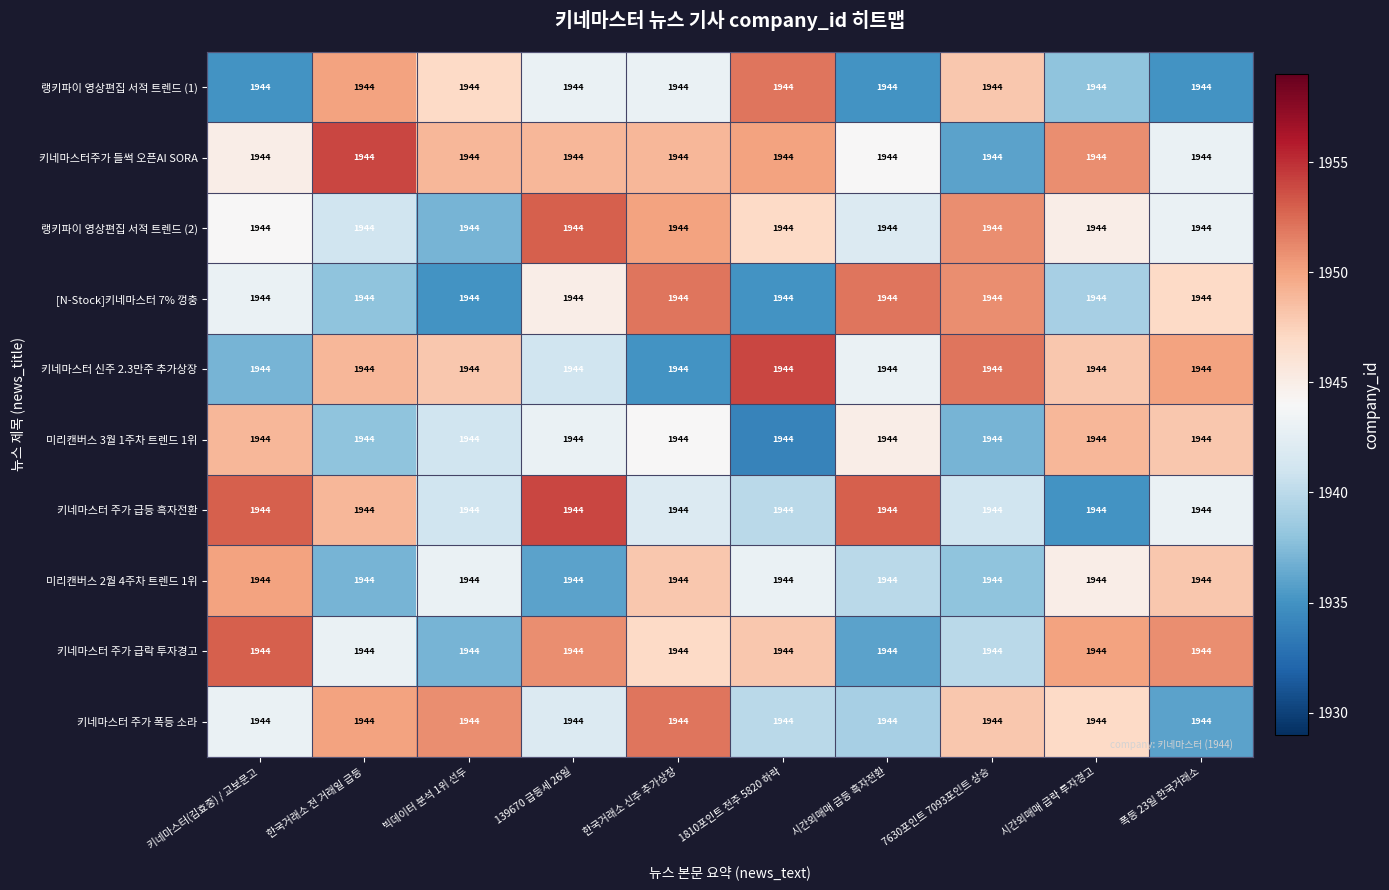

List the series in order of their peak value, highest first.

키네마스터주가 들썩 오픈AI SORA, 키네마스터 신주 2.3만주 추가상장, 키네마스터 주가 급등 흑자전환, 랭키파이 영상편집 서적 트렌드 (2), 키네마스터 주가 급락 투자경고, 랭키파이 영상편집 서적 트렌드 (1), [N-Stock]키네마스터 7% 껑충, 키네마스터 주가 폭등 소라, 미리캔버스 2월 4주차 트렌드 1위, 미리캔버스 3월 1주차 트렌드 1위